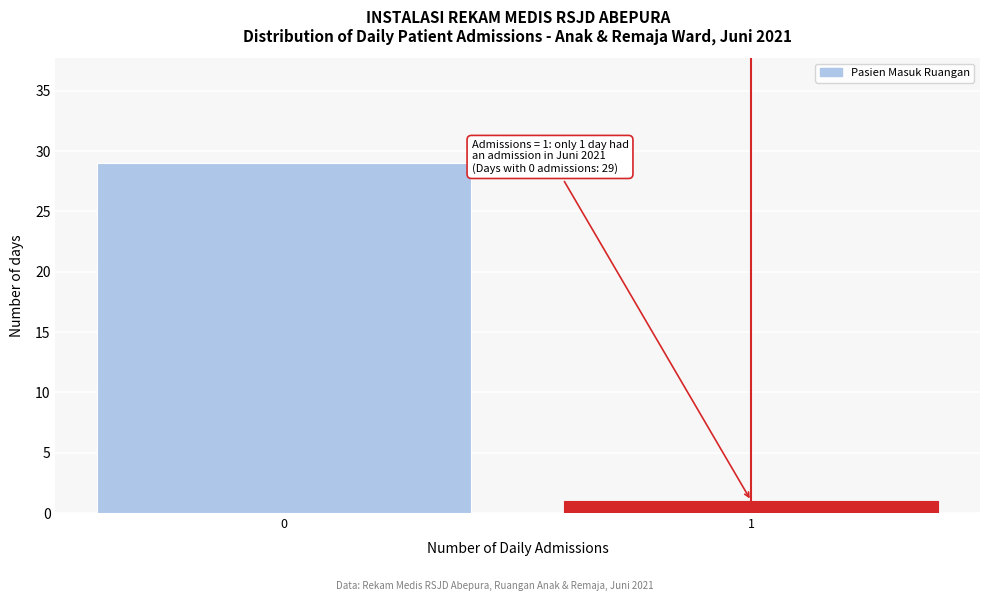

Reading left to right, extract all data points from this chart.

0=29	1=1